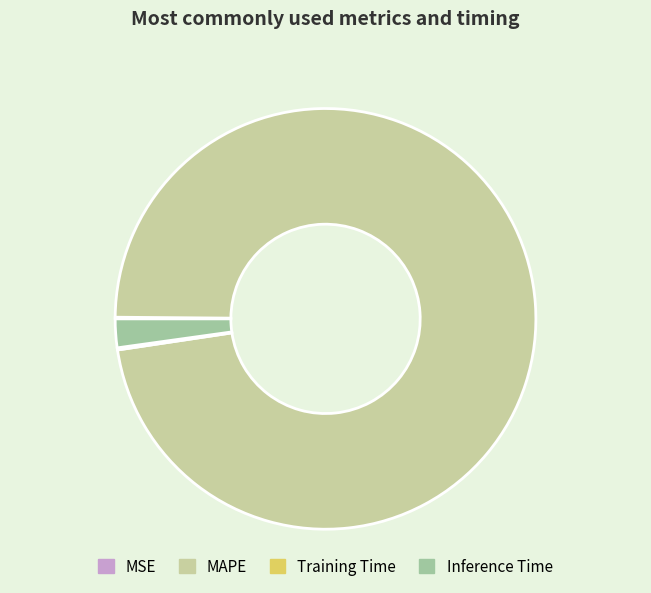

What is the majority slice?

MAPE